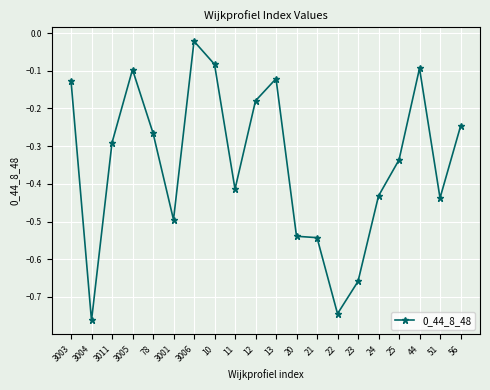

Which has a higher value, 12 or 24?

12